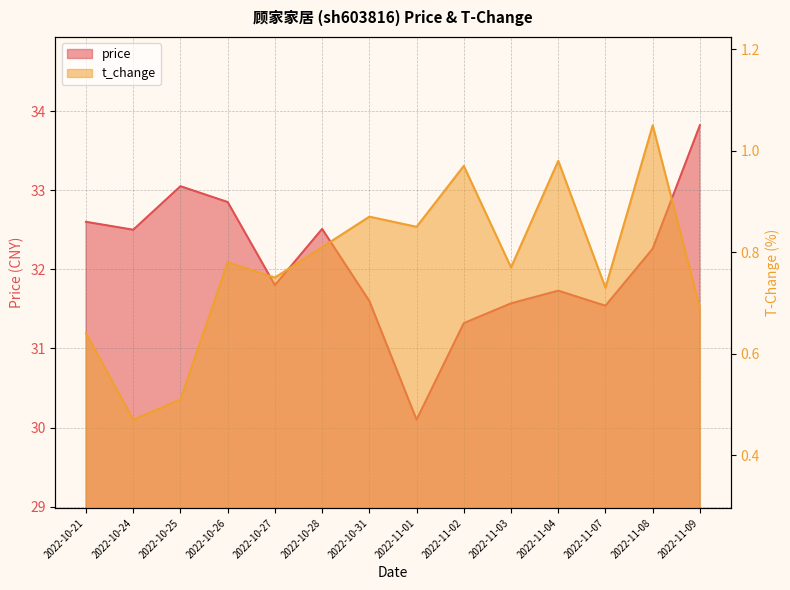

At which label is price closest to 31?

2022-11-02